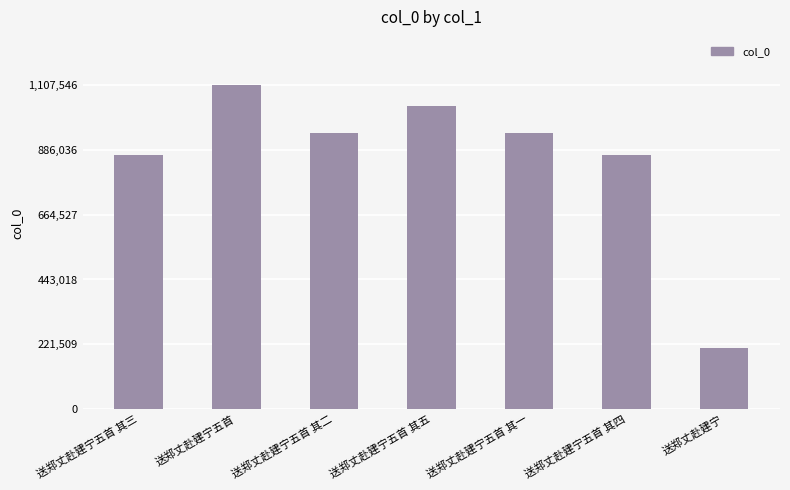

Between 送郑丈赴建宁五首 其五 and 送郑丈赴建宁五首 其二, which is larger?

送郑丈赴建宁五首 其五